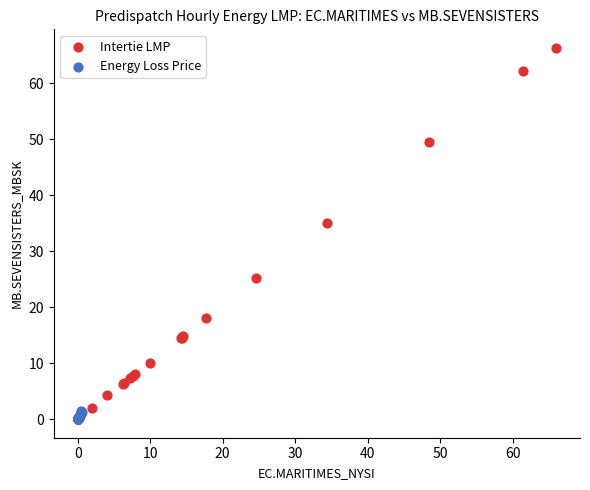

Which series reaches the maximum Y coordinate?

Intertie LMP